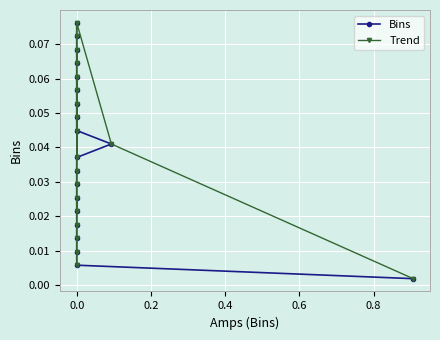

Between 14 and 11, which is larger?

14